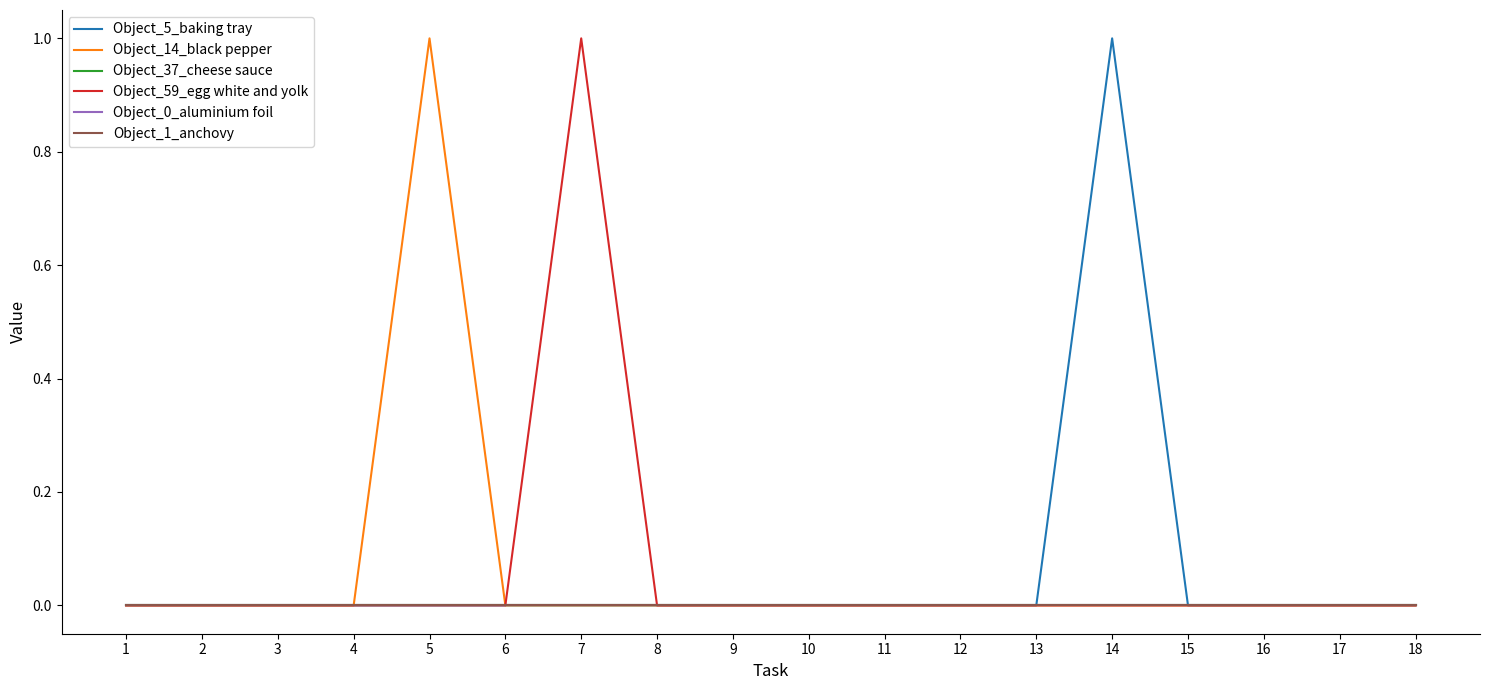

Count the Object_59_egg white and yolk values in the range 0 to 1.

18